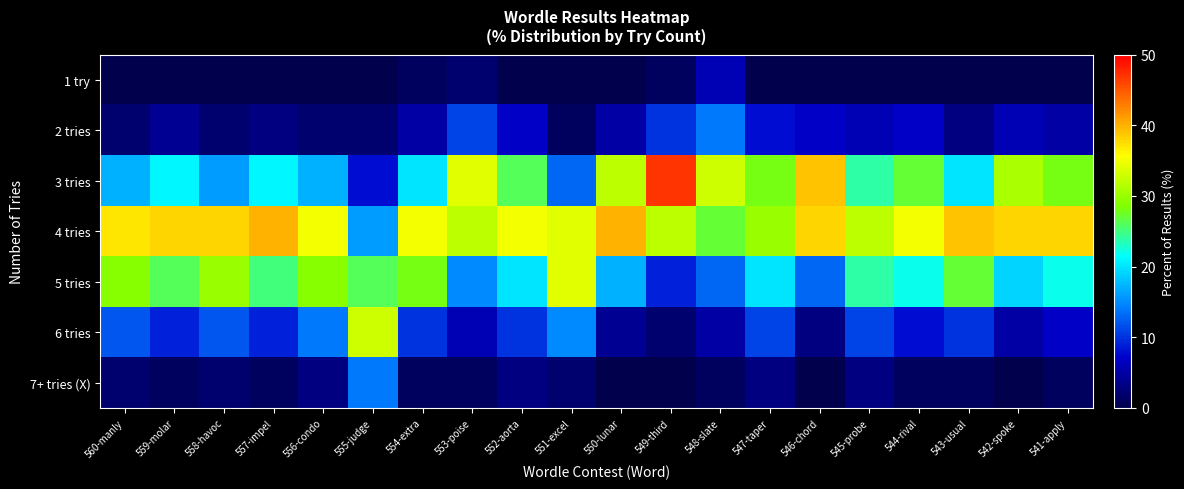

At which category is the sum across all series the highest?

553-poise